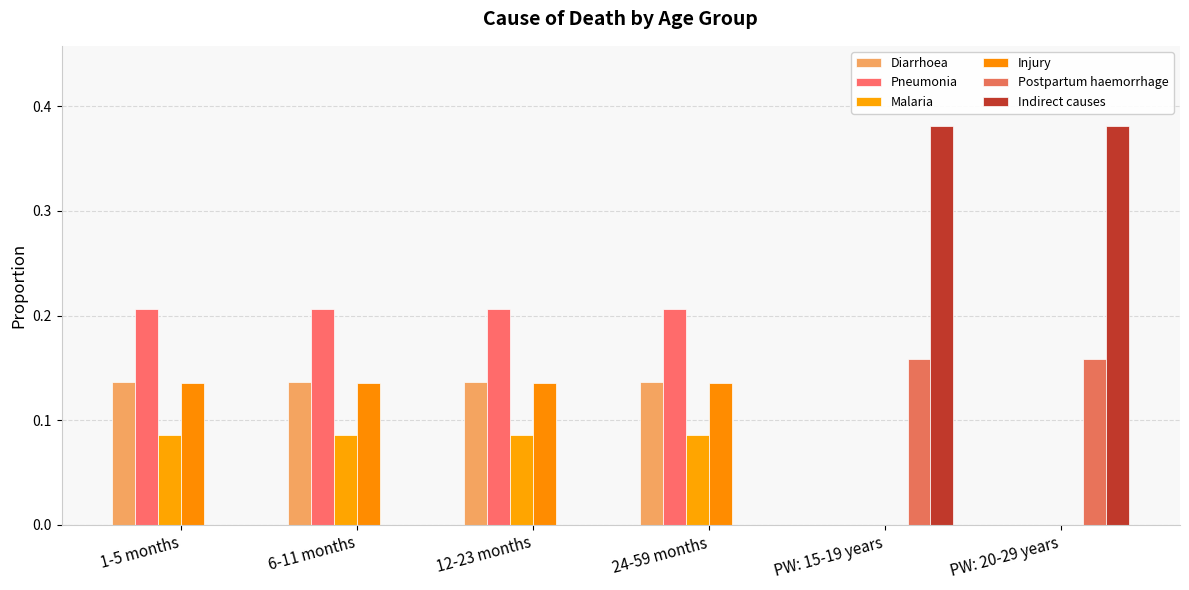

How many Malaria values are between 0 and 1?

6